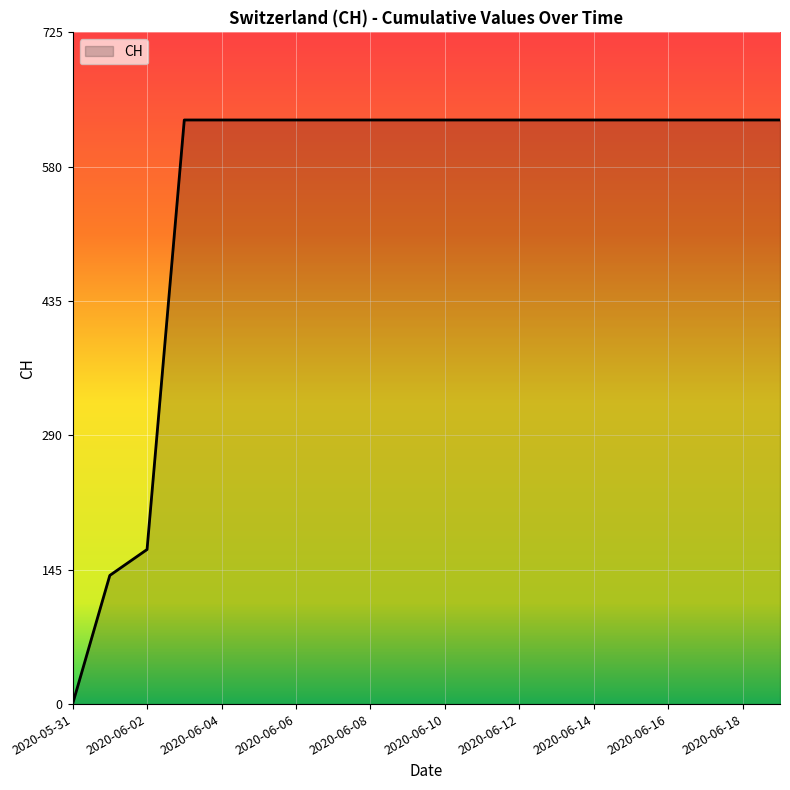

What is the greatest value displayed?

631